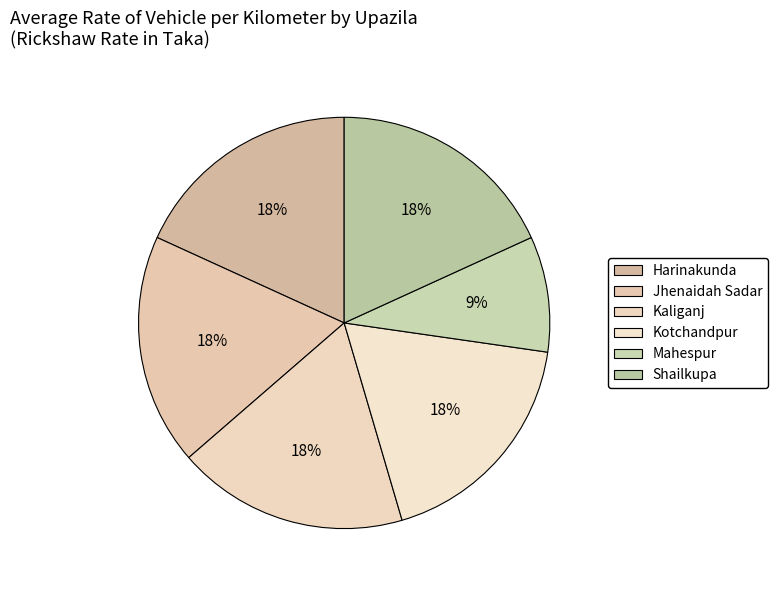

To the nearest percent, what is the average slice percentage?

17%